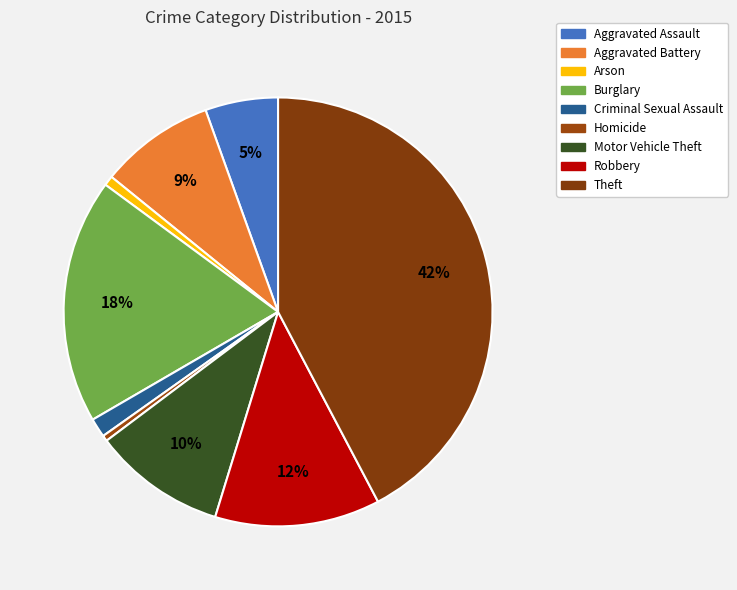

How many segments does this pie chart have?

9